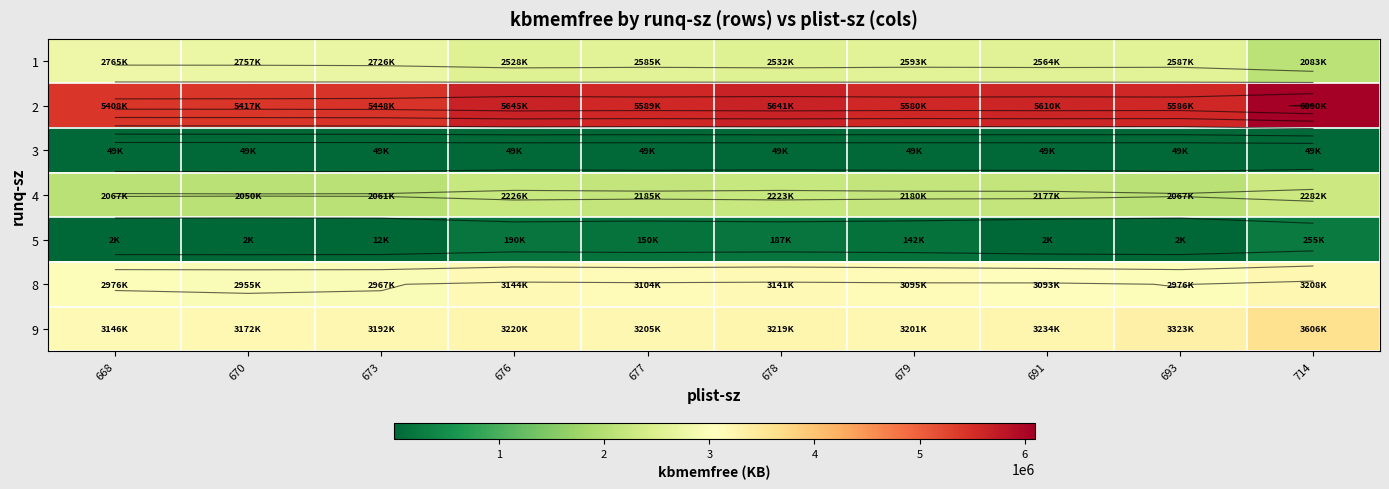

Read the 2 value at 670, to the nearest 100.

5417000